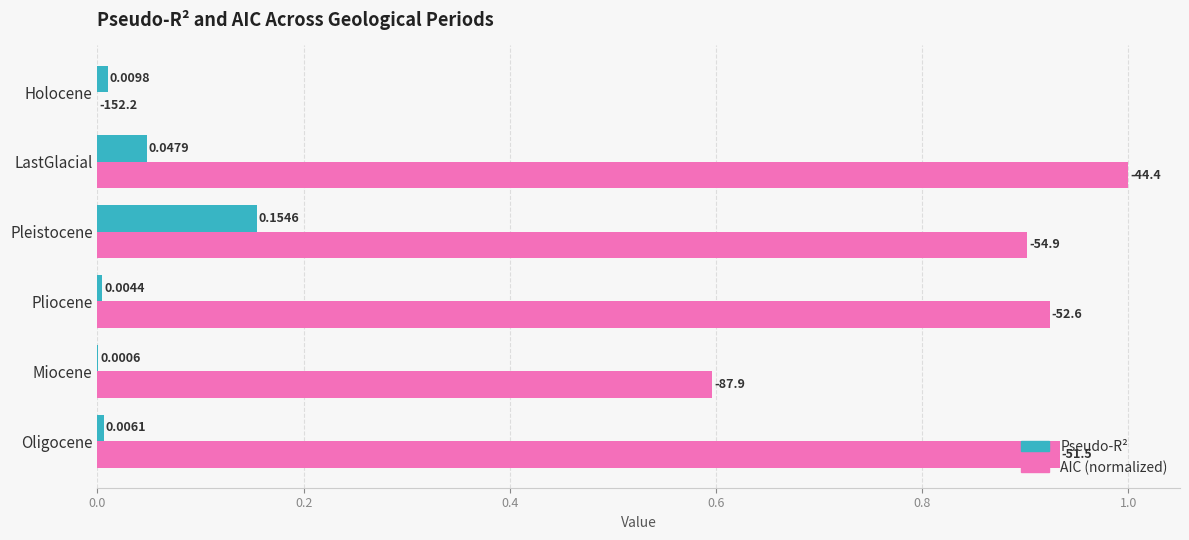

At which category is the sum across all series the highest?

Pleistocene